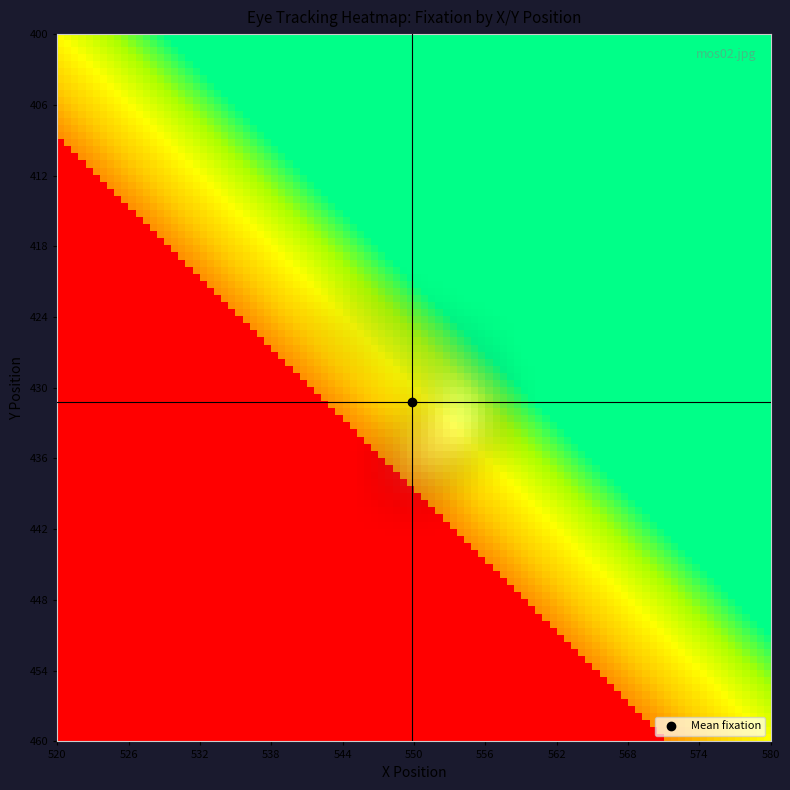

The chart shows a value of 19 at 28. True or false?

False